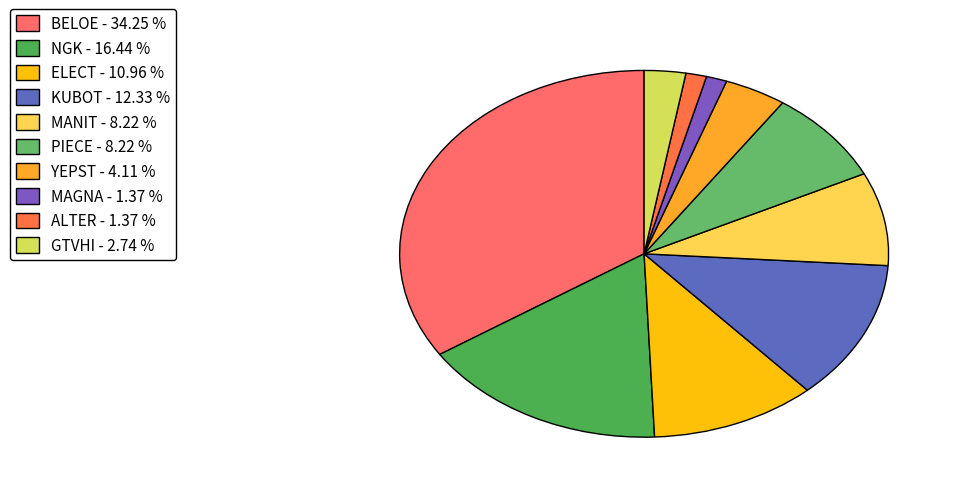

To the nearest percent, what percentage of the pie is ALTER?

1%